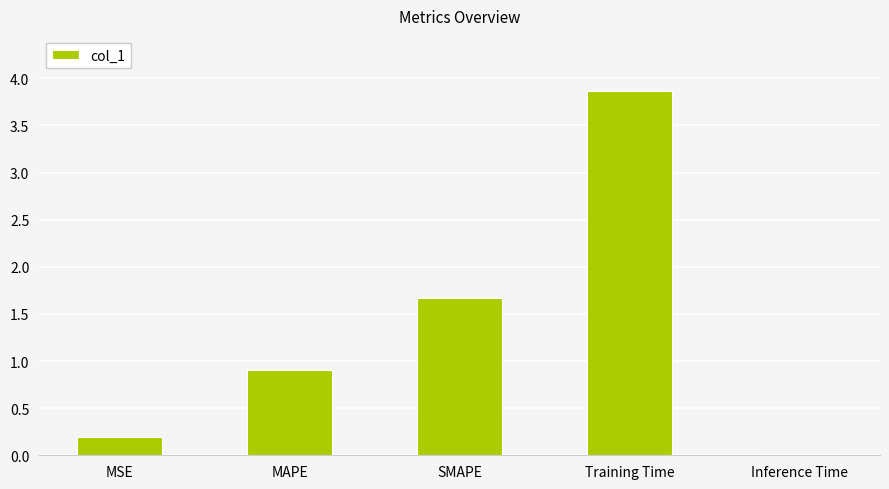

What is the sum of the values at MSE and Training Time?

4.1